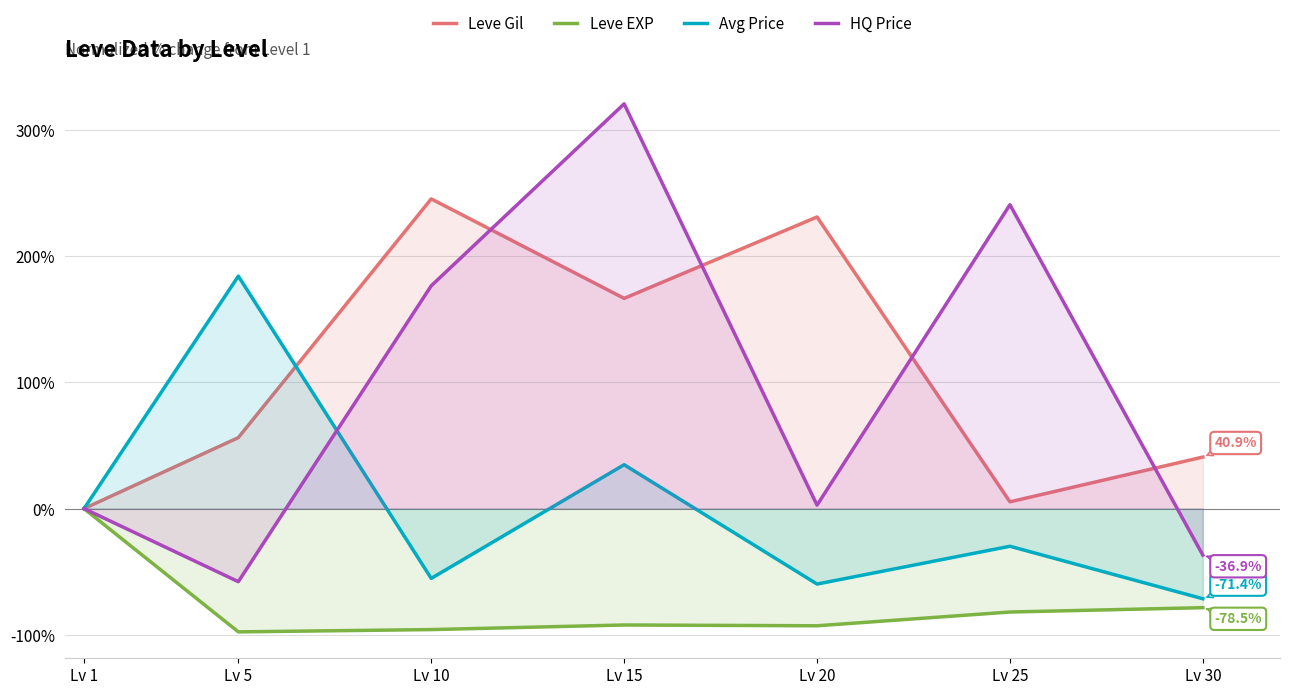

At which label is Leve EXP closest to -48?

Lv 30